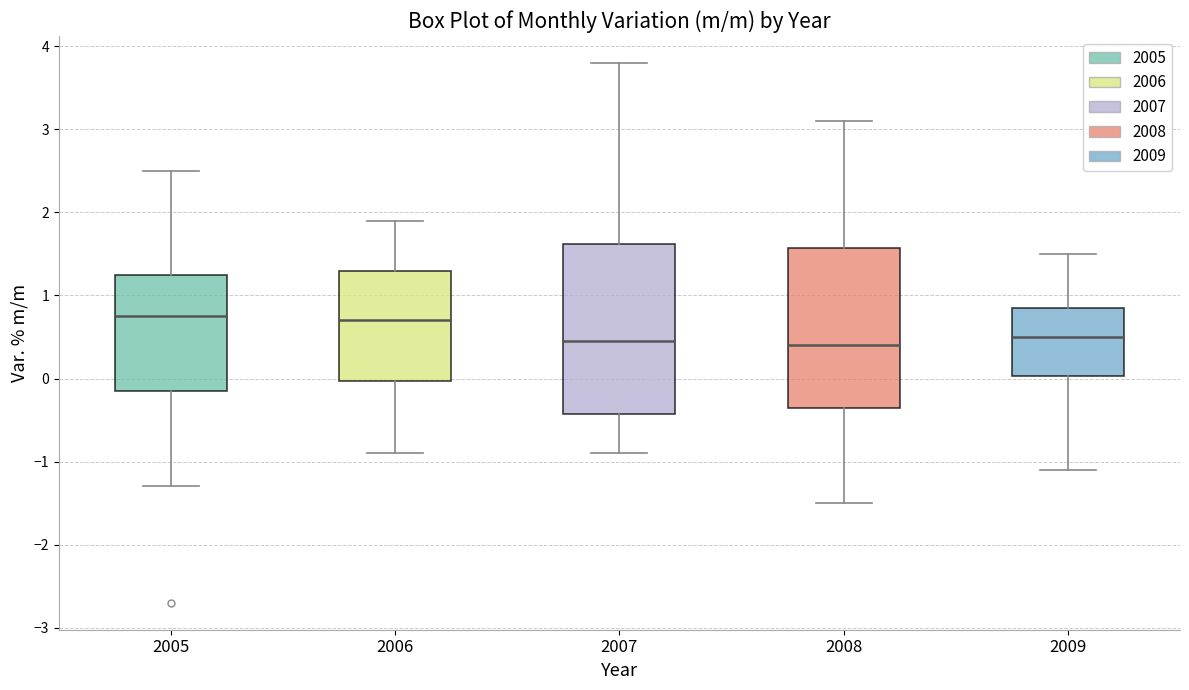

Where is the lower edge of the box at x = 2009 on the y-axis? The values are not printed on the chart, so give them approximately, as read against the axis.

0.0